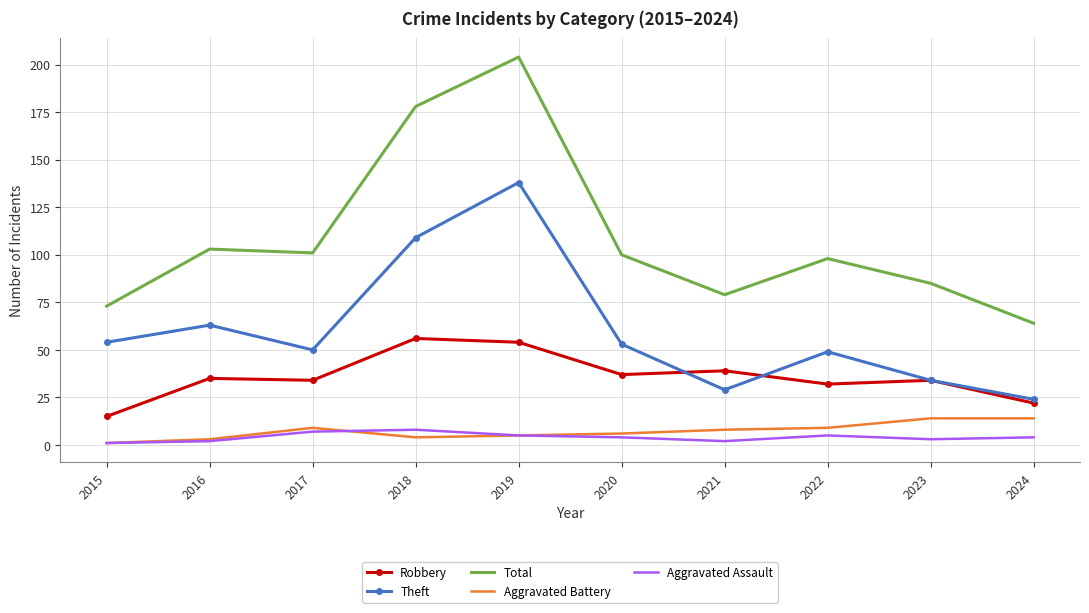

What is the total value across all series at 2022?

193